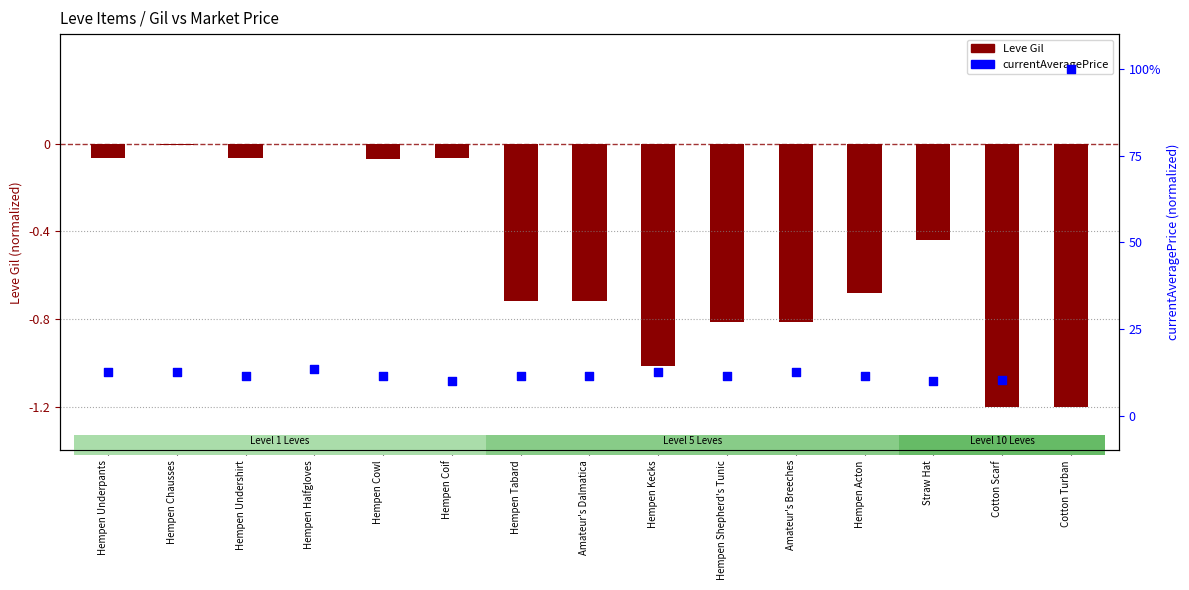

Which has a higher value, Amateur's Breeches or Hempen Shepherd's Tunic?

Amateur's Breeches